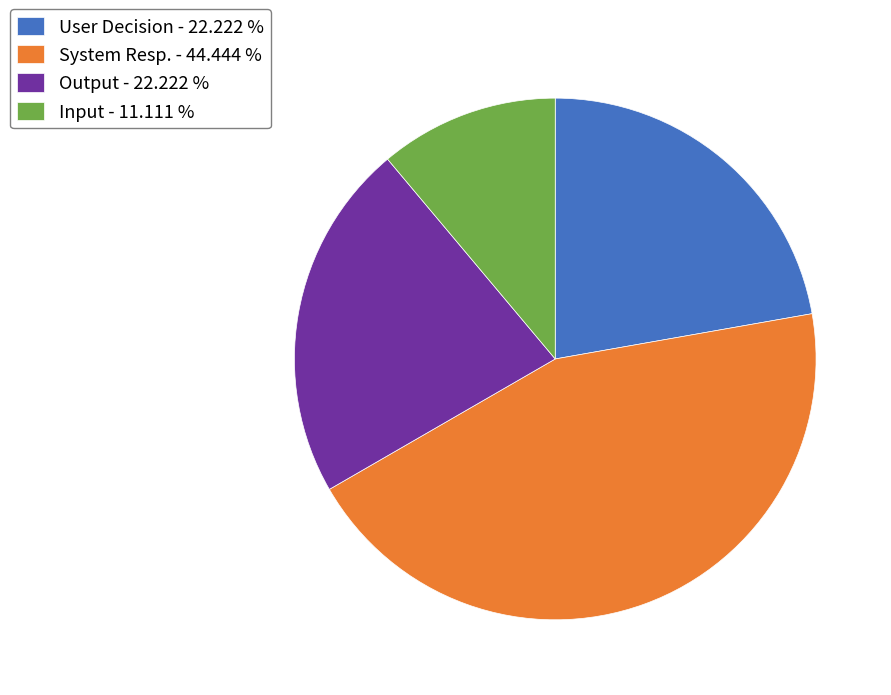

How many slices are in this pie chart?

4